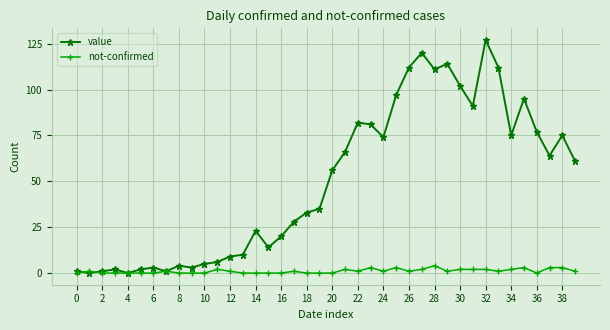

Which series has the largest range (max minus min)?

value